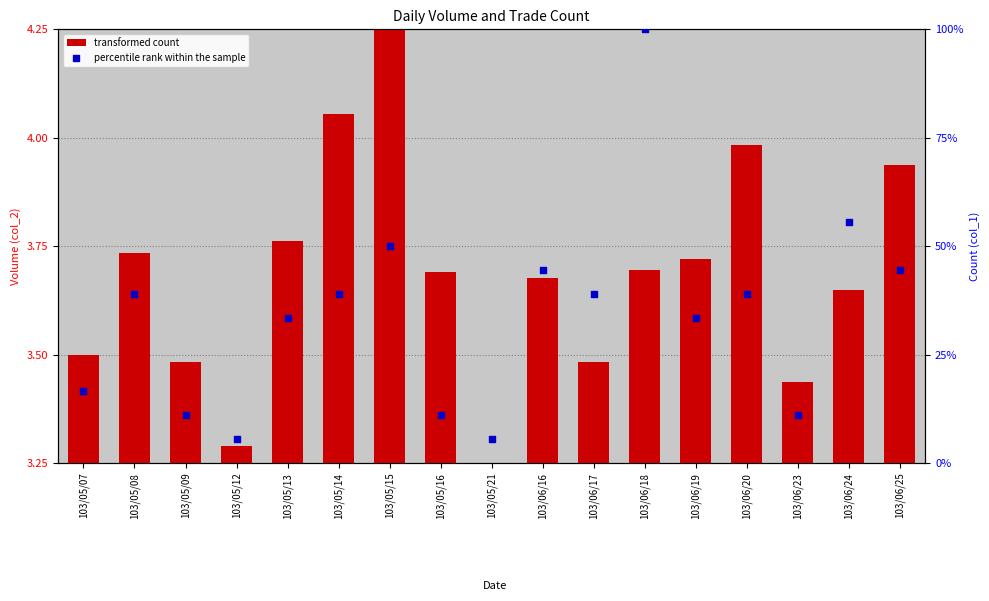

Which series reaches the minimum Y coordinate?

transformed count